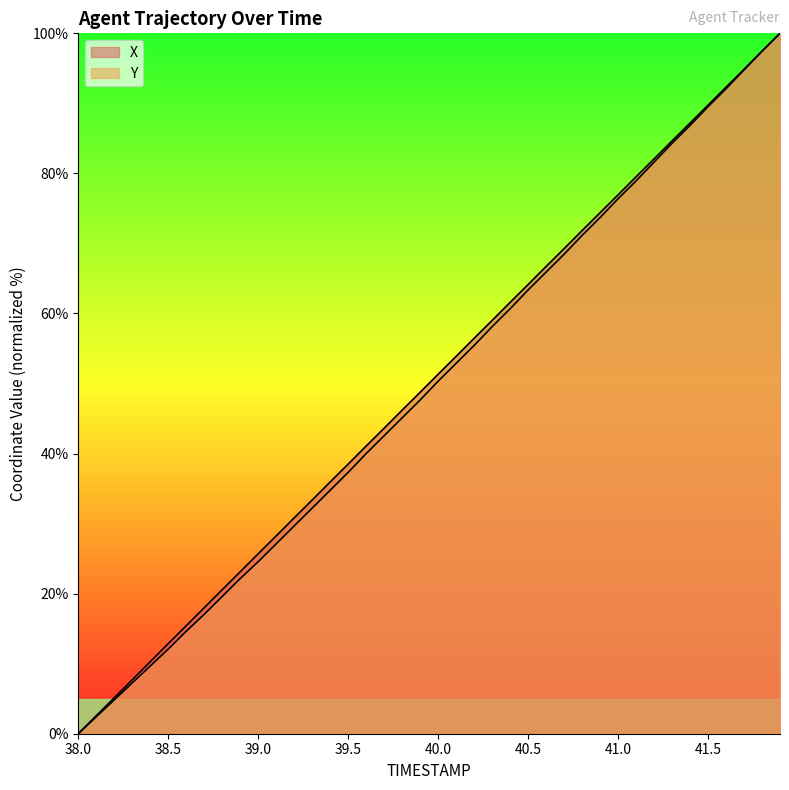

What is the sum of the Y values at 40.6 and 40.3?

124.0